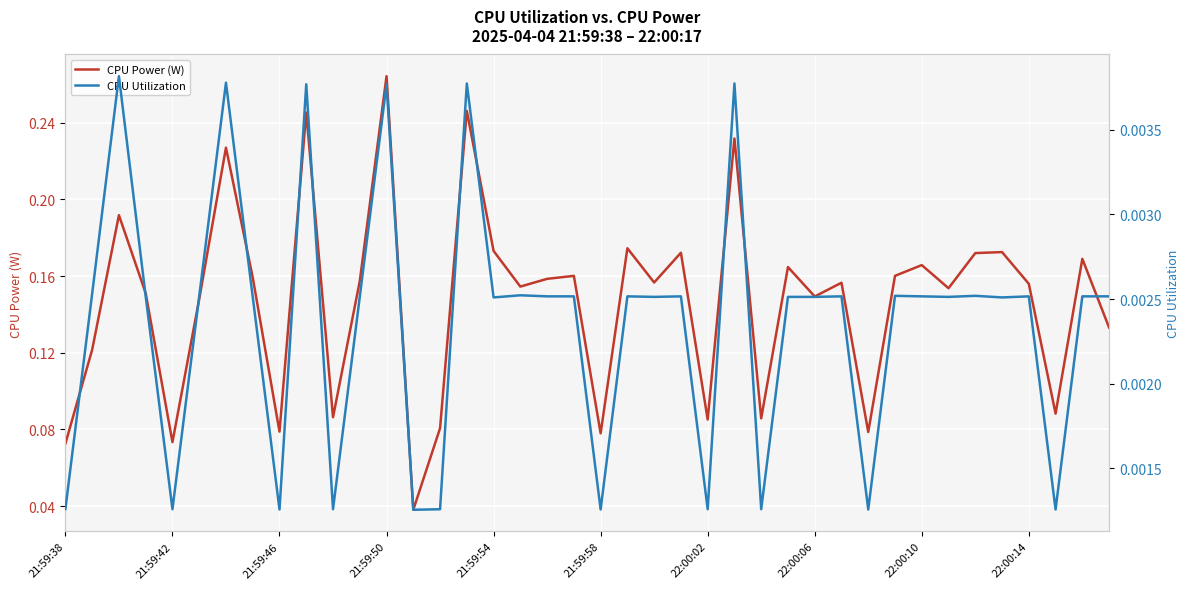

What value does the CPU Power (W) series have at 10?

0.1